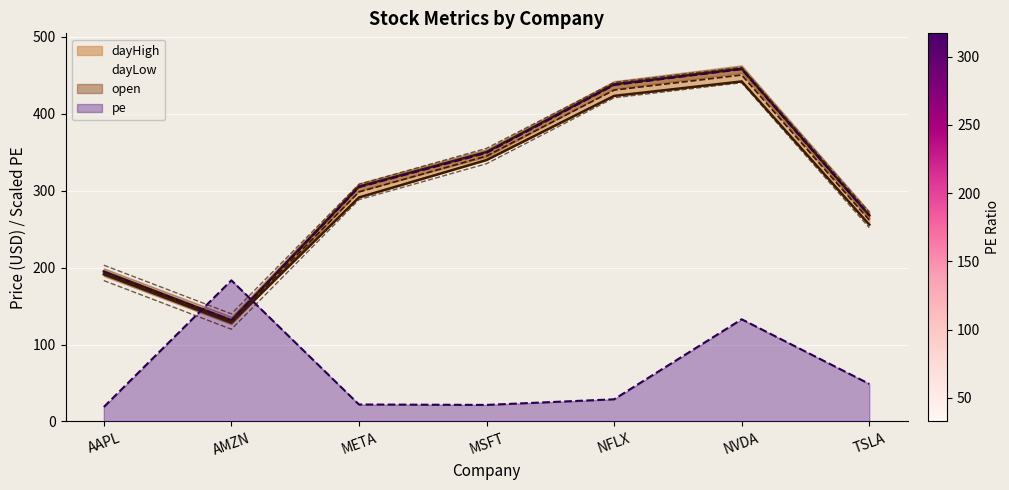

Where does the pe series first go above 28?

AMZN